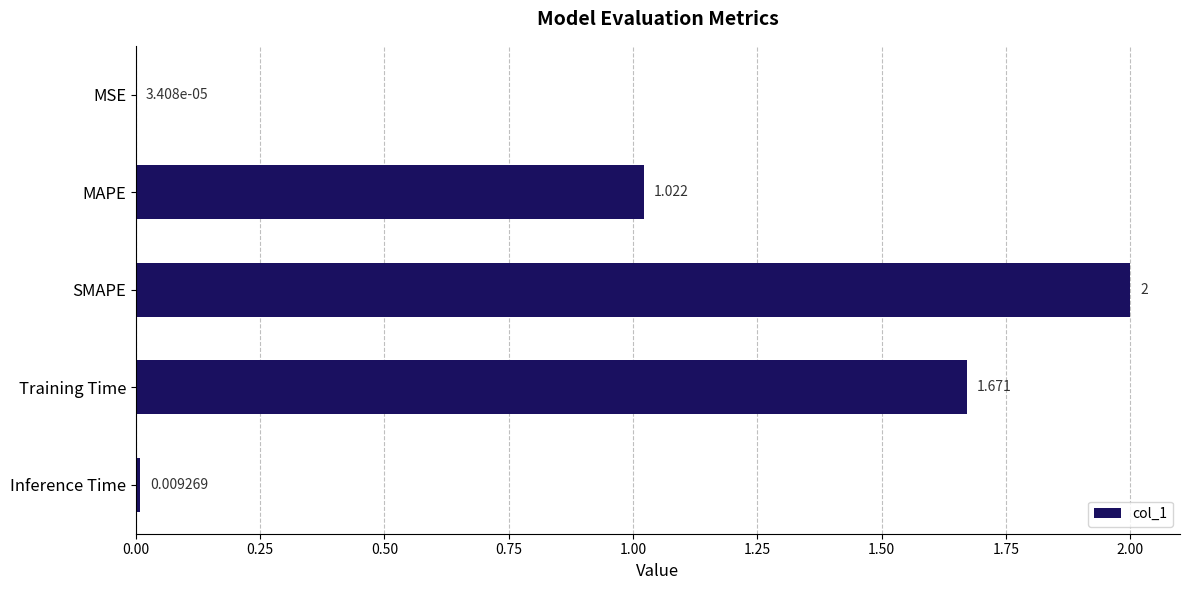

Are the bars horizontal?

Yes